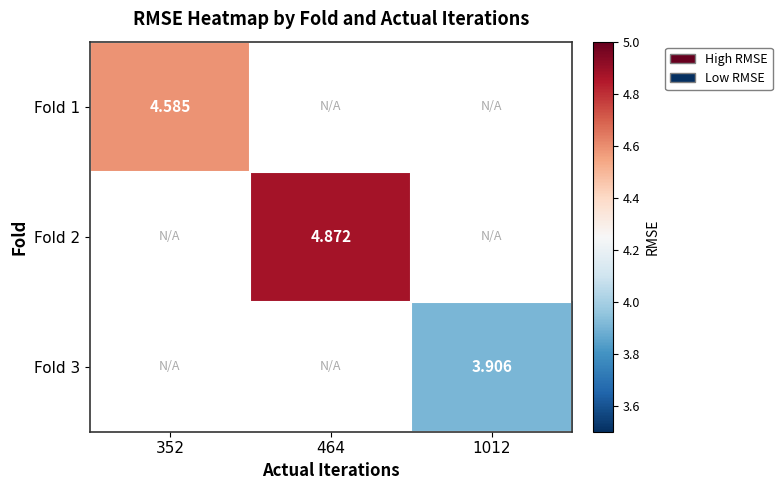

How many positive values does the Fold 3 series have?

1